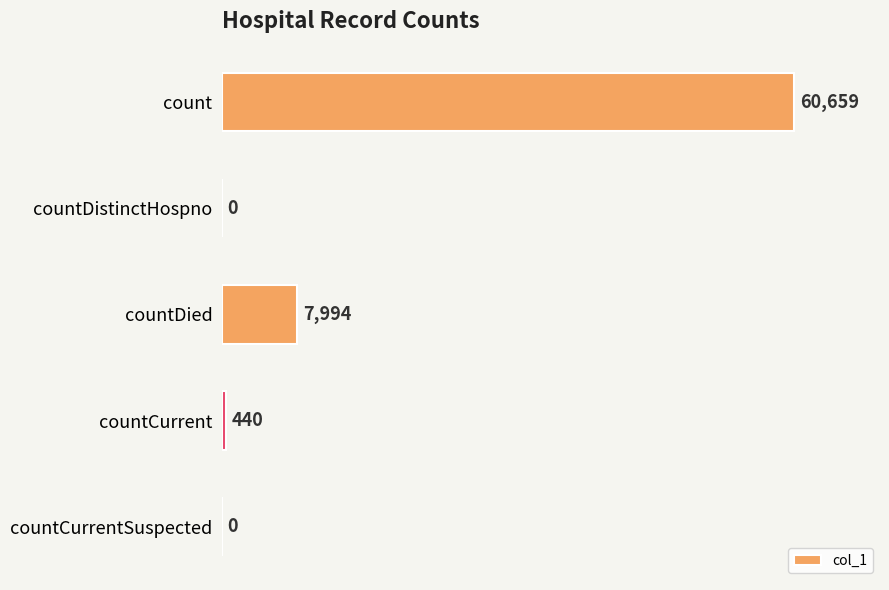

Between countDied and countCurrent, which is larger?

countDied